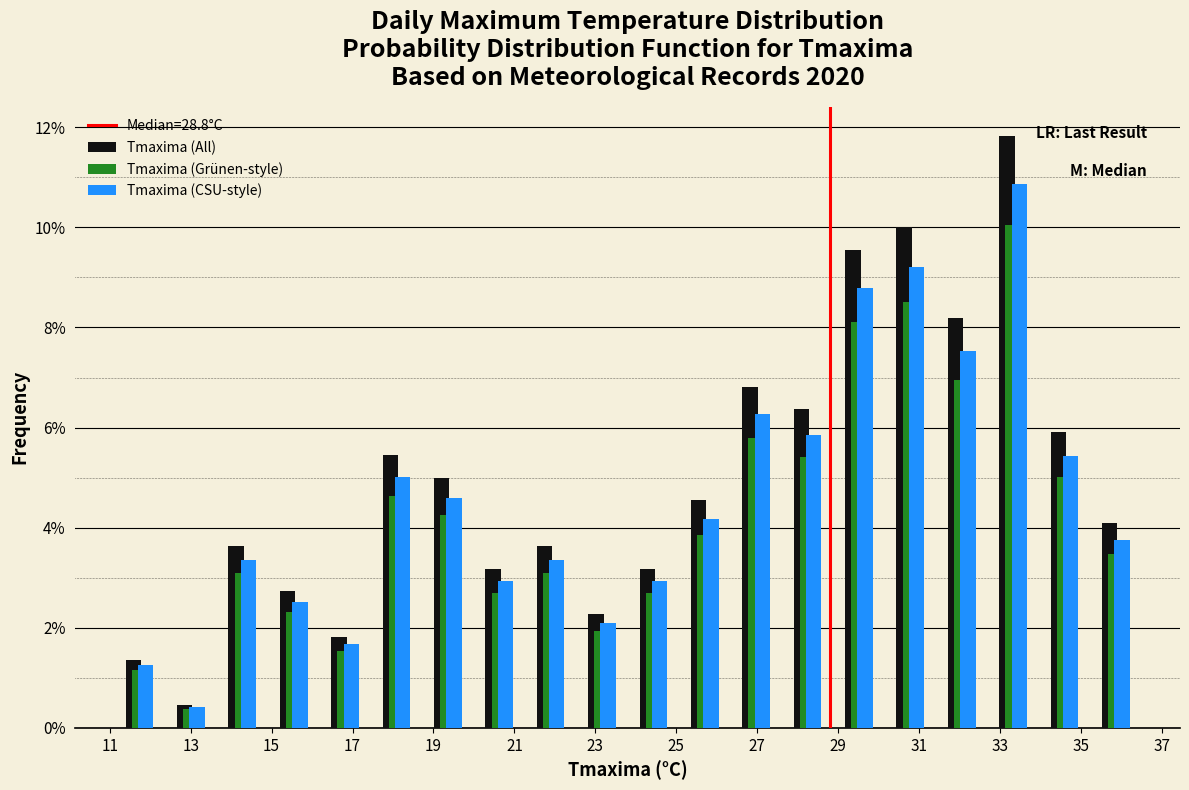

What is the height of the Tmaxima (CSU-style) bar covering 18.8 to 20.0 on the x-axis? Neither the bar edges nor the heights are printed on the chart, so give them approximately, as read against the axes.

4.6